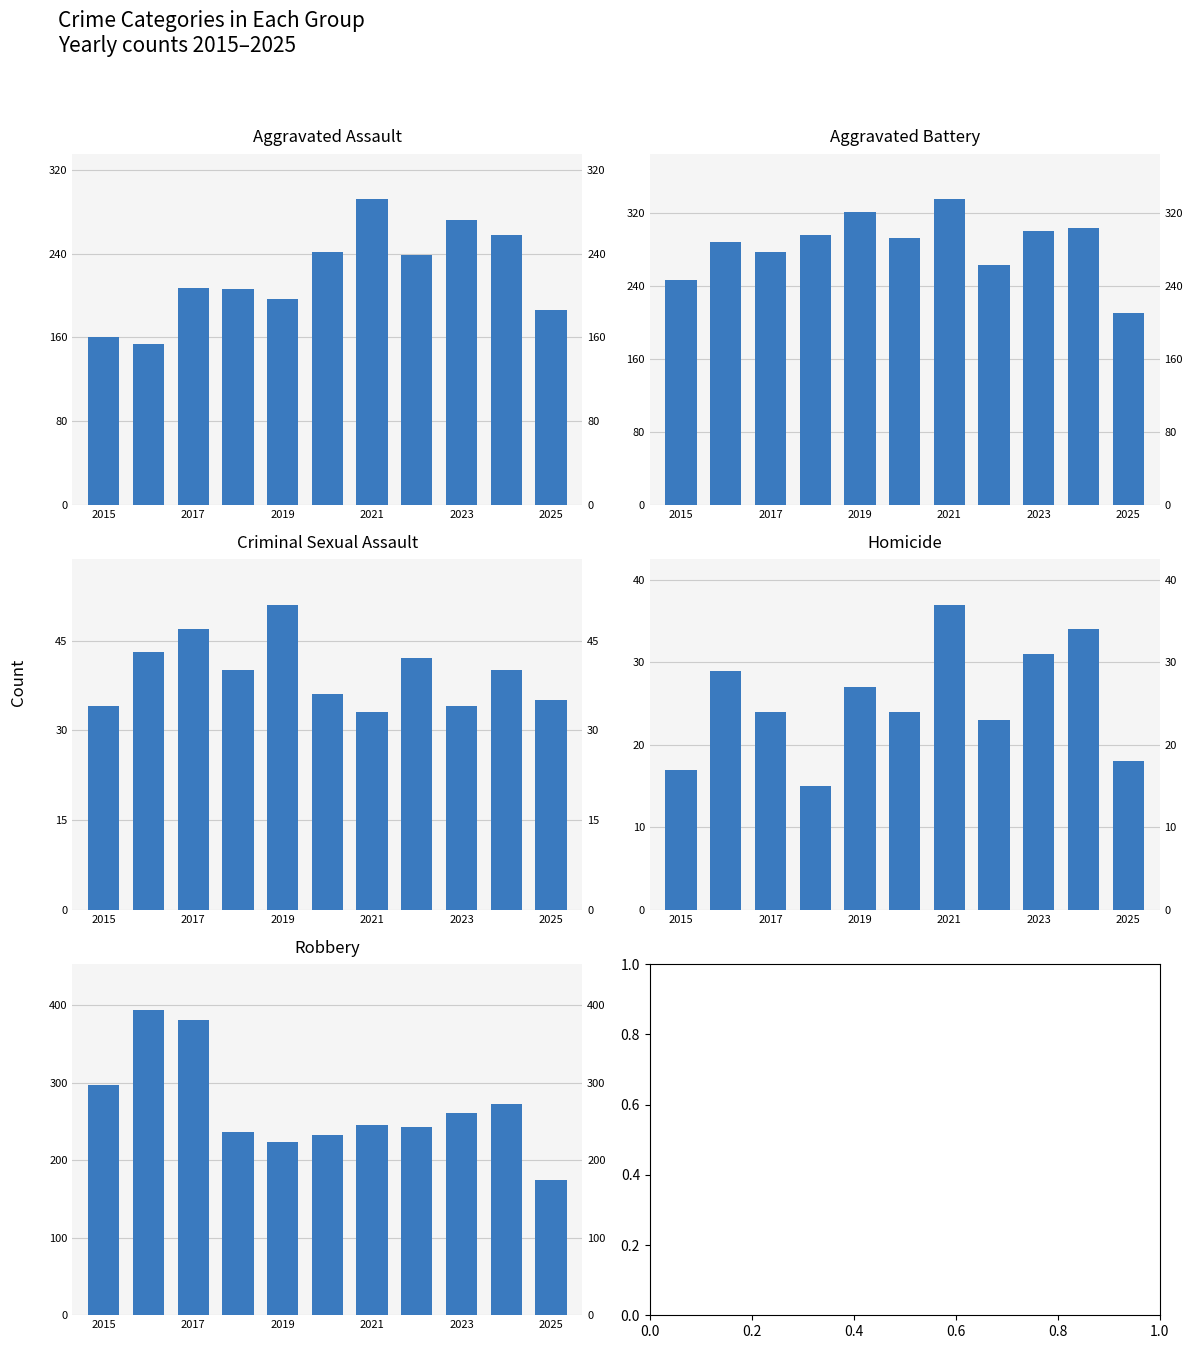

How many categories are shown in the chart?

11